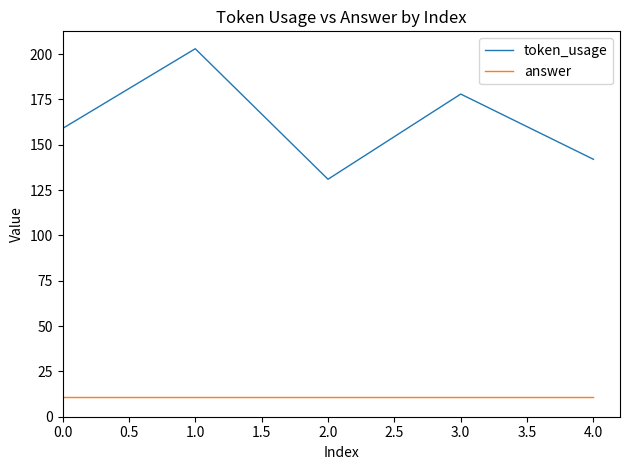

Does the chart have visible grid lines?

No